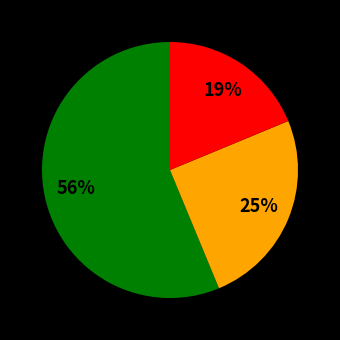

To the nearest percent, what is the average slice percentage?

33%